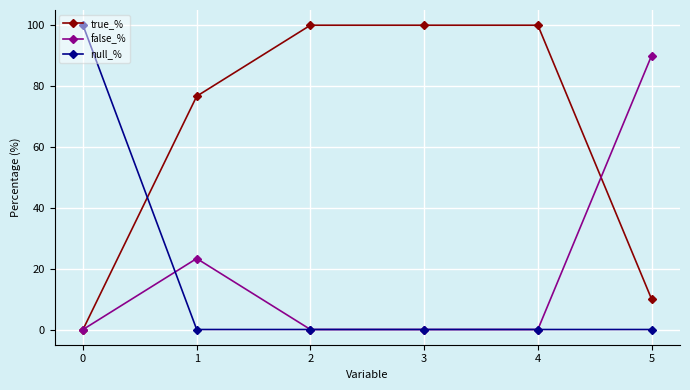

At 5, list the series in order from smallest to largest.

null_%, true_%, false_%